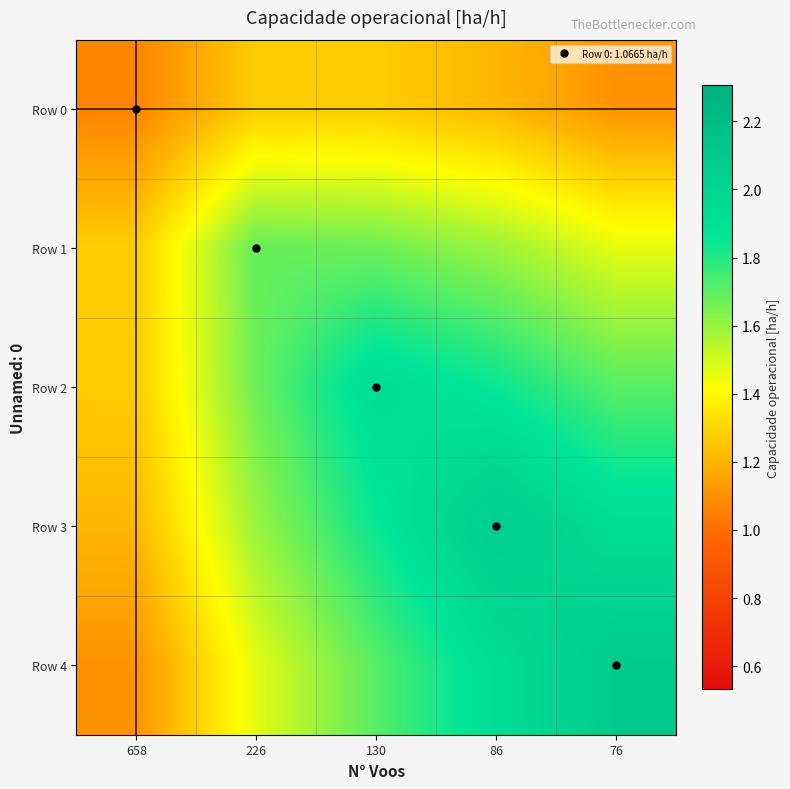

Reading left to right, list all the values displayed in this chart.

Row 0: 658=1.1	226=1.3	130=1.3	86=1.2	76=1.1
Row 1: 658=1.3	226=1.7	130=1.7	86=1.6	76=1.5
Row 2: 658=1.3	226=1.7	130=1.9	86=1.8	76=1.7
Row 3: 658=1.2	226=1.6	130=1.8	86=2.1	76=1.9
Row 4: 658=1.1	226=1.5	130=1.7	86=1.9	76=2.1